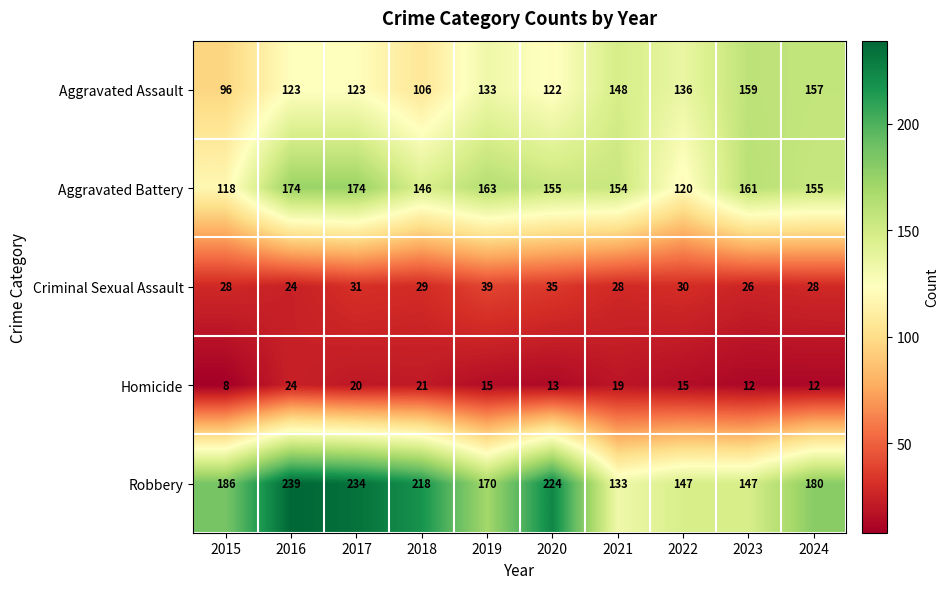

What is the greatest value displayed?

239